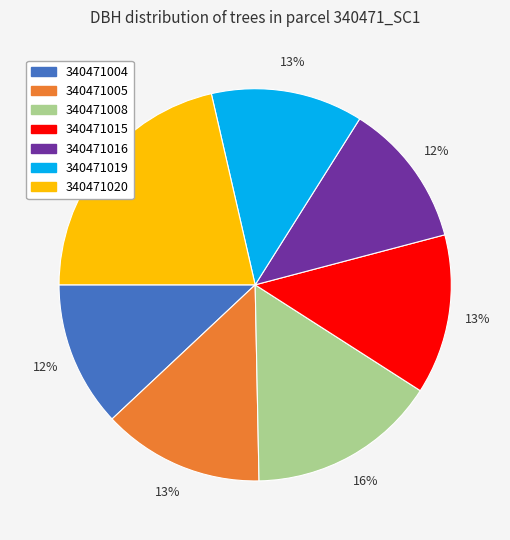

Is it true that 340471019 is 18% of the pie?

False